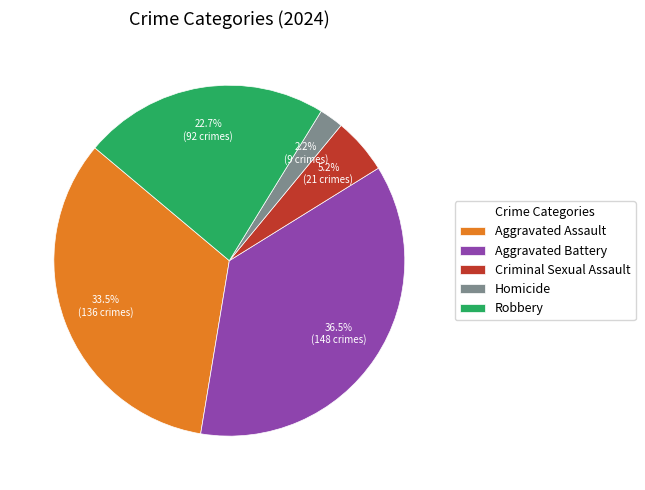

Do Aggravated Assault and Robbery together represent more than half of the pie?

Yes